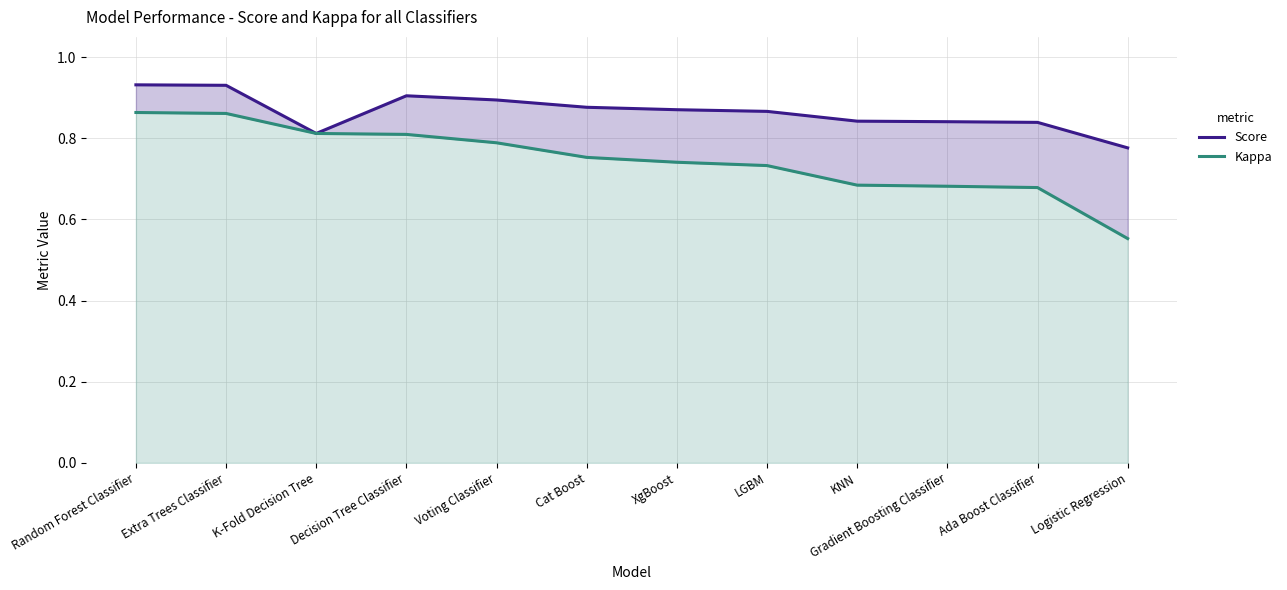

Where is Score nearest to the value 0?

Logistic Regression